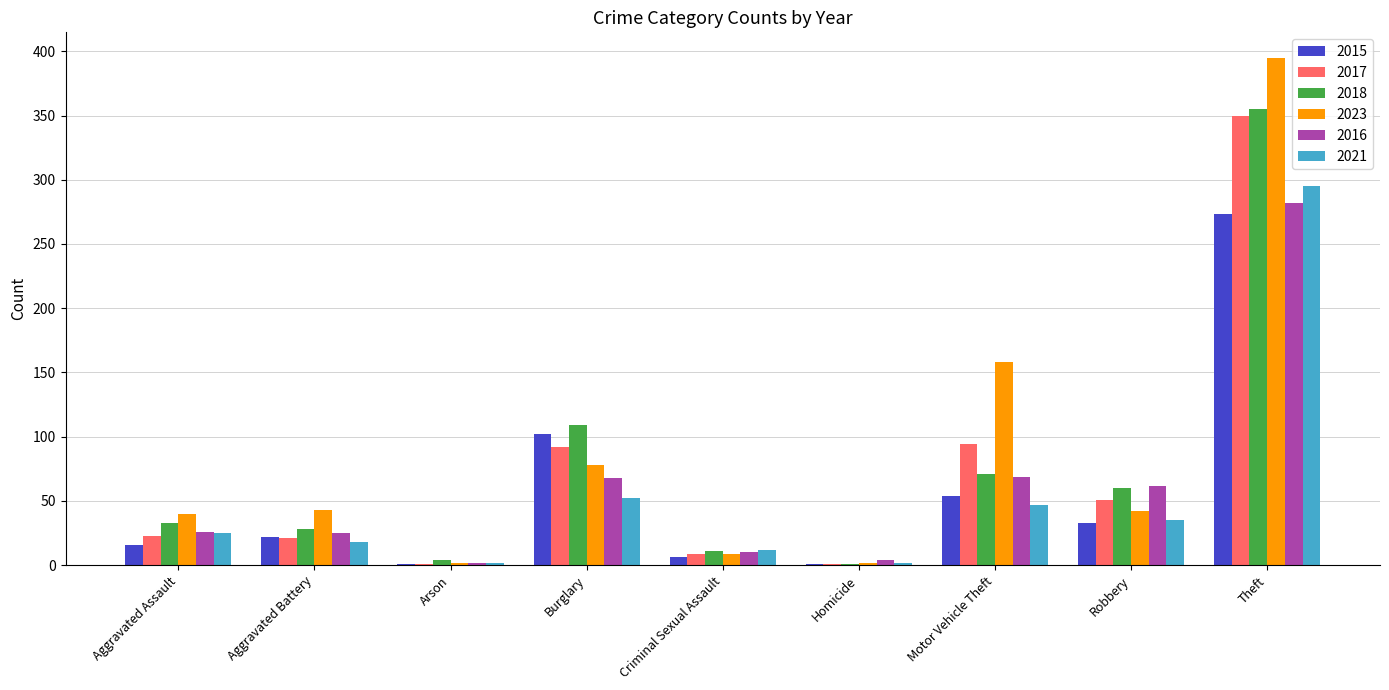

The value of 2015 at Motor Vehicle Theft is 73. True or false?

False